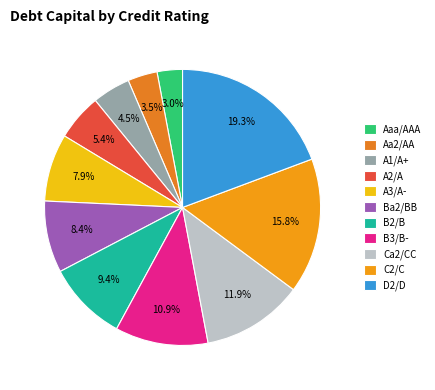

Which slice is the smallest?

Aaa/AAA